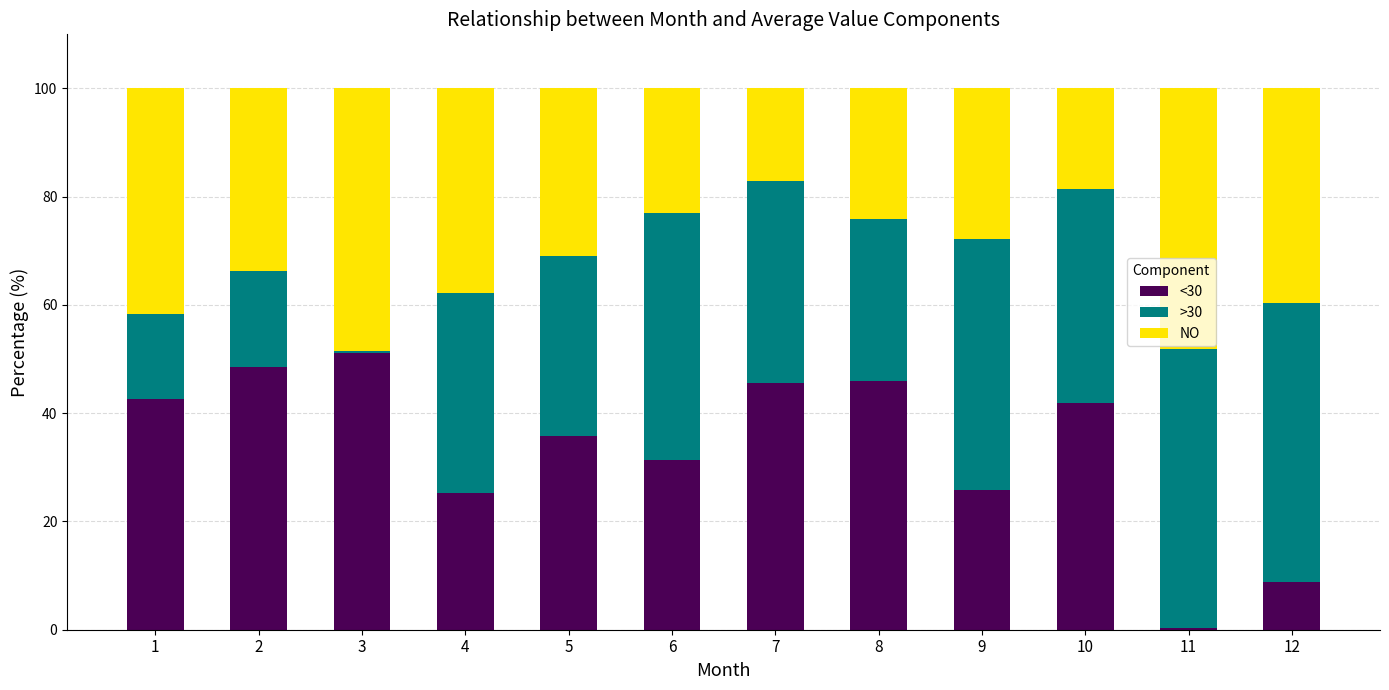

What is the total value across all series at 6?

100.0